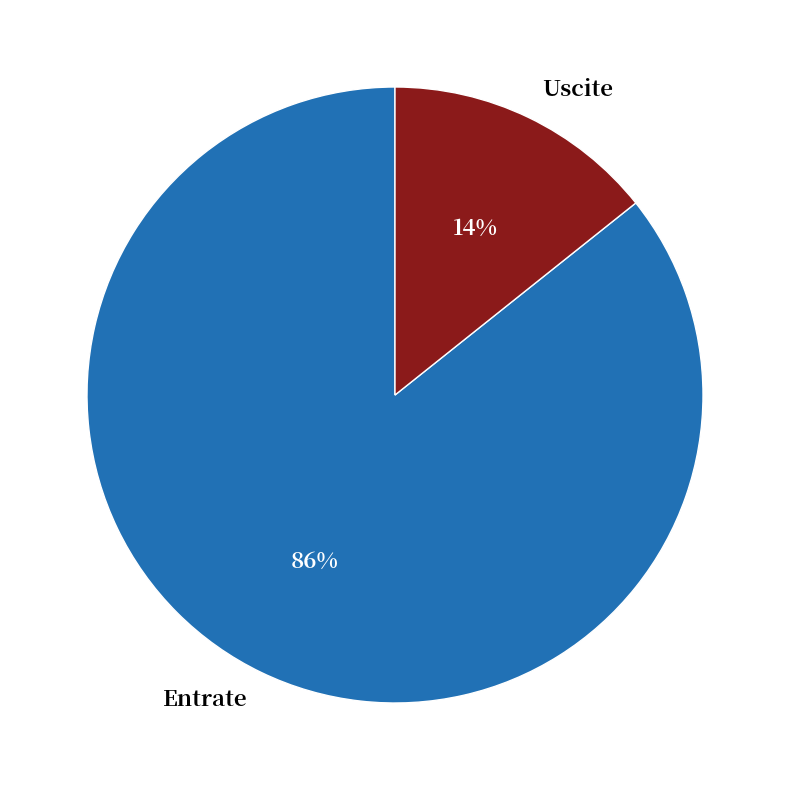

To the nearest percent, what percentage of the pie is Uscite?

14%